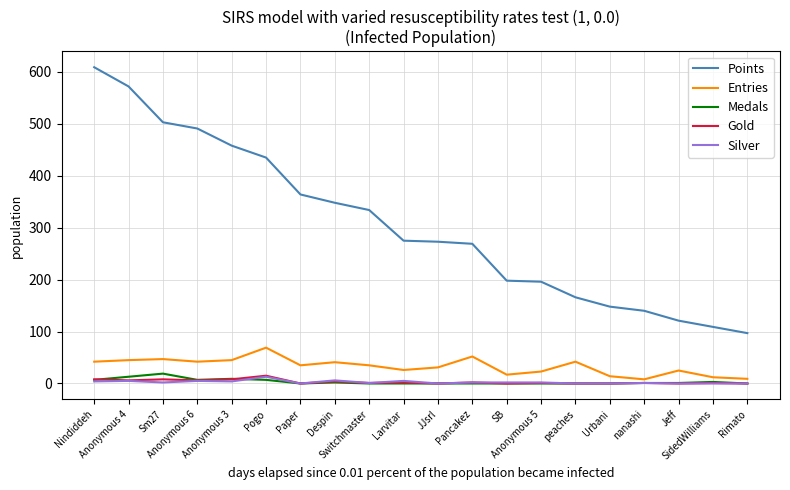

True or false: Gold has a value of 8 at Anonymous 3.

True